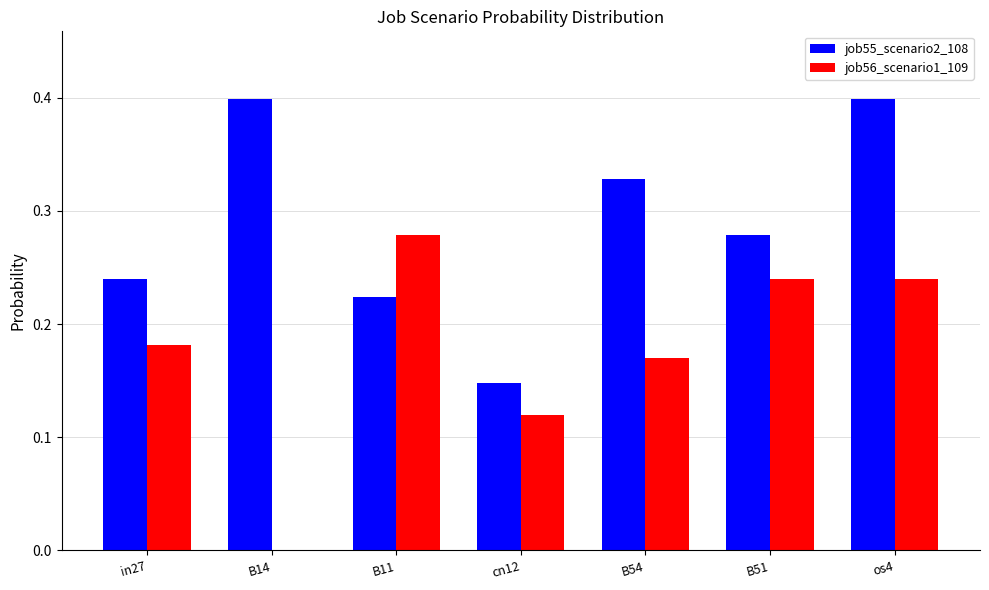

The job55_scenario2_108 series shows 0.1 at B14. True or false?

False